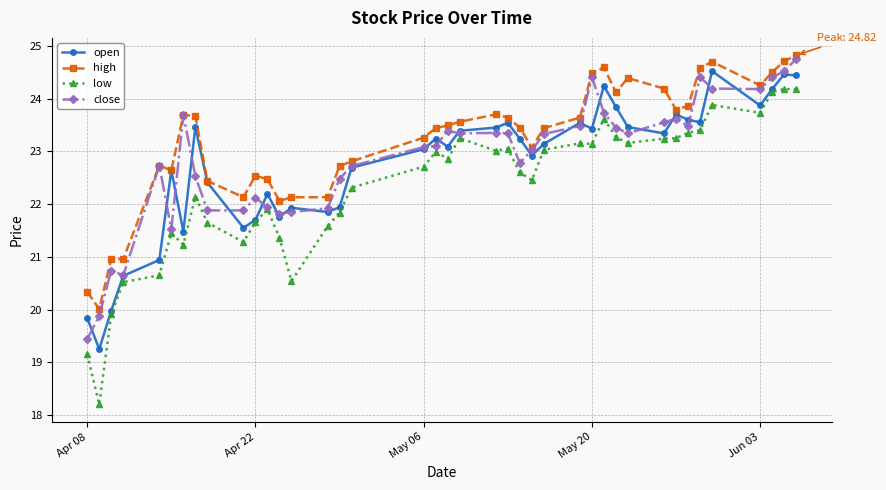

What is the sum of all close values?

914.0